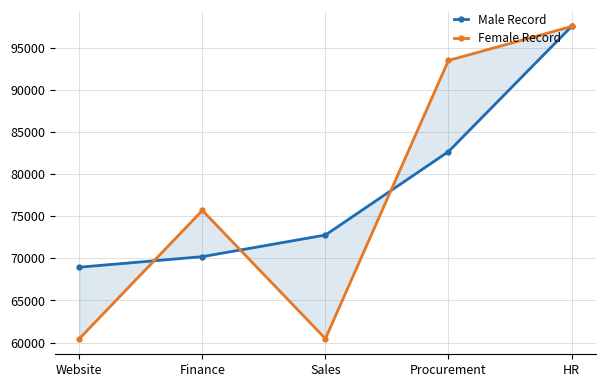

What is the maximum value shown in the chart?

97495.0